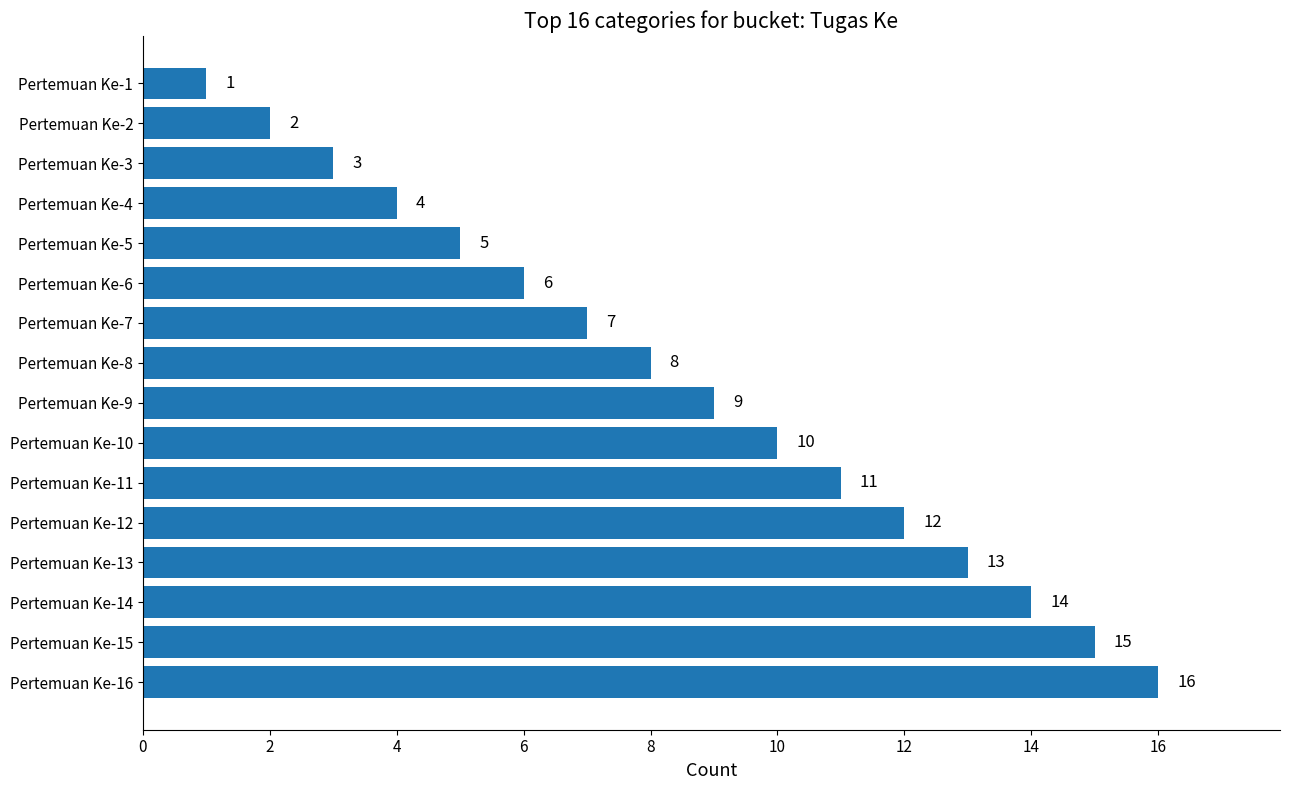

How many values are below 9?

8